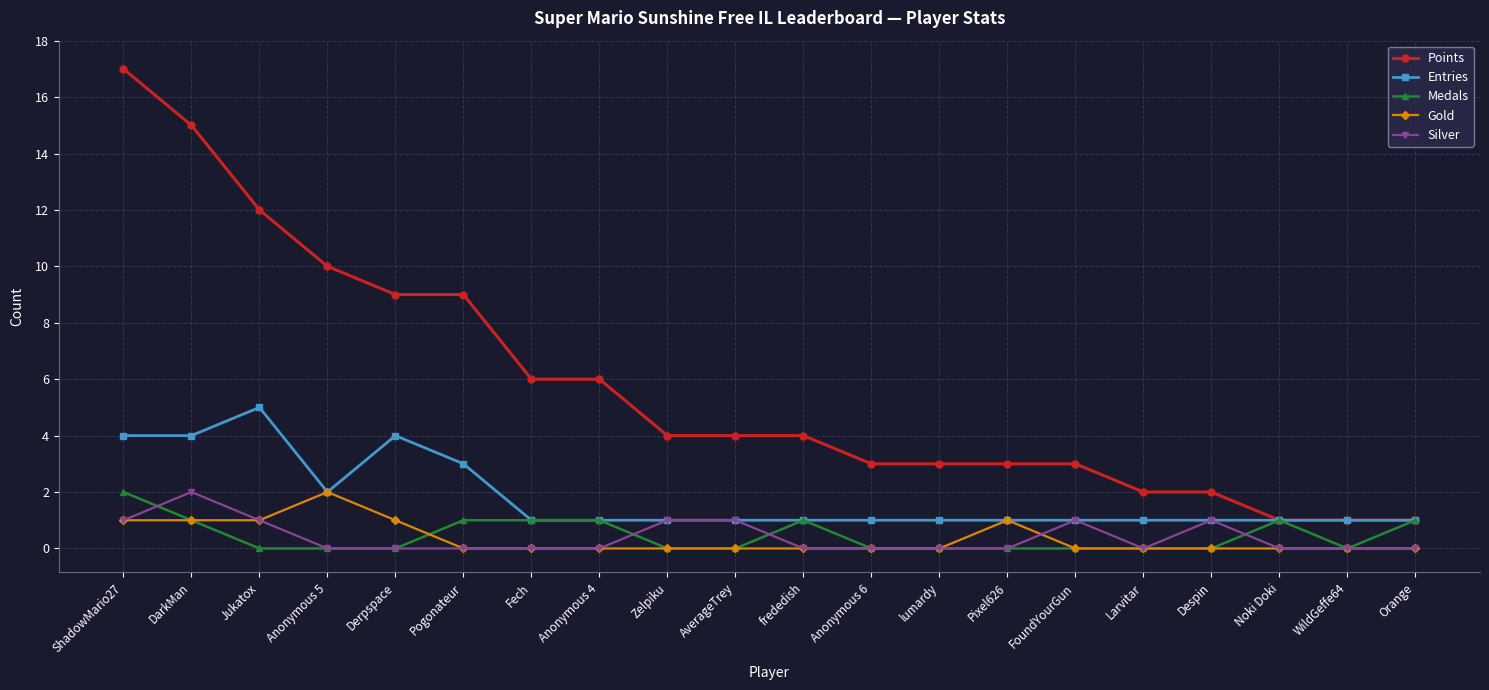

What is the total value across all series at Jukatox?

19